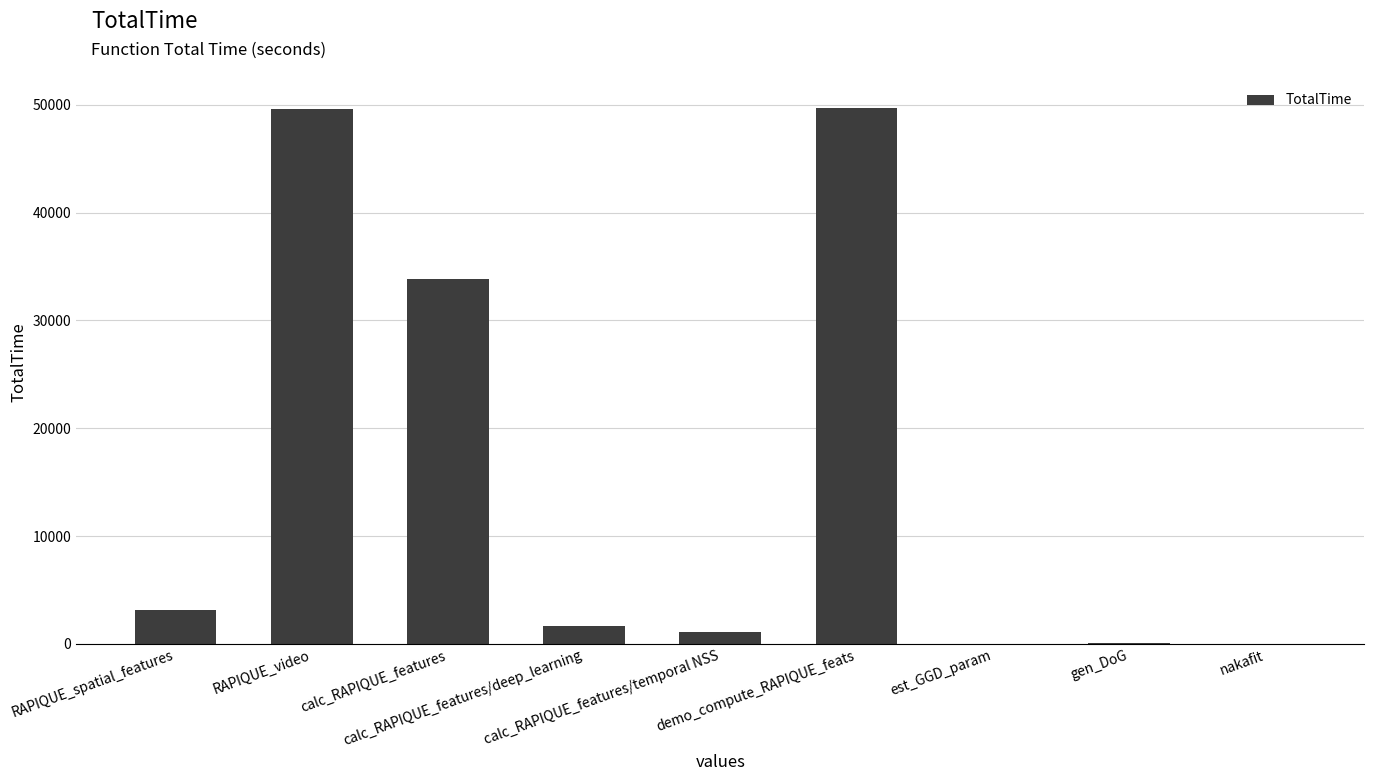

What is the sum of all values?

139036.7